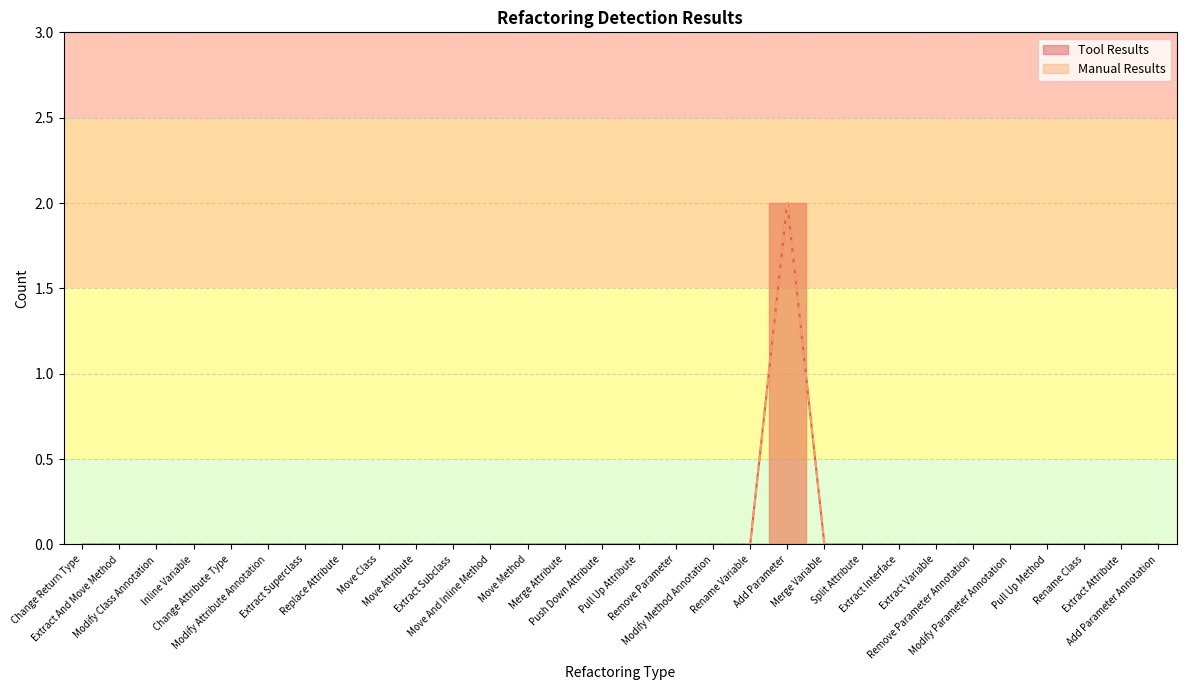

How many values in the Tool Results series exceed 0?

1